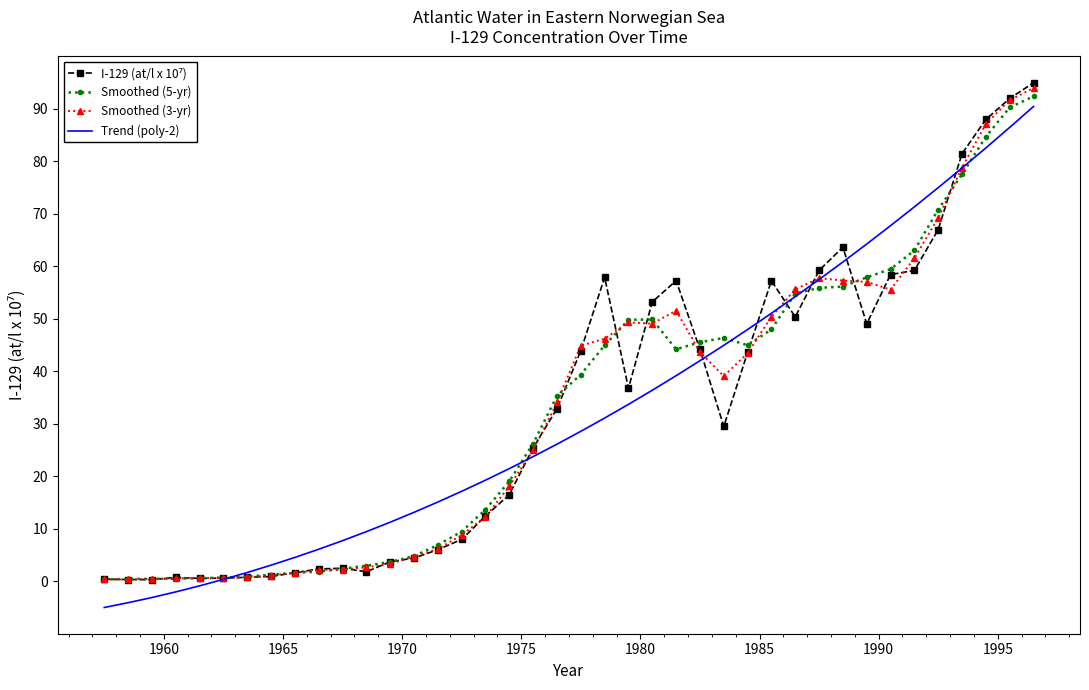

What is the smallest value displayed?

-5.0